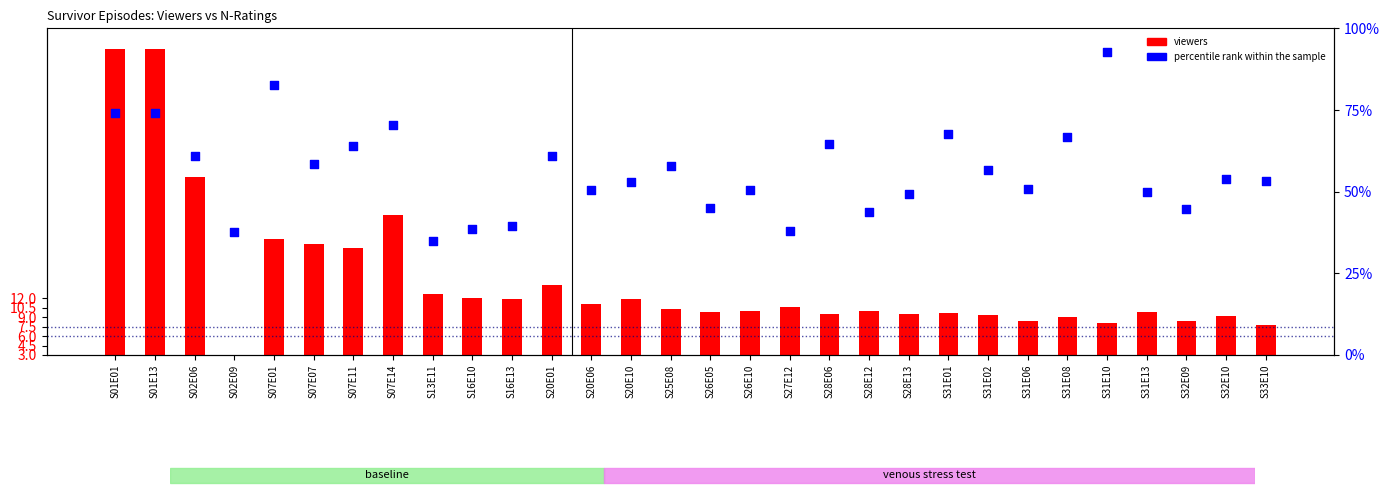

At which category is the sum across all series the highest?

S01E01